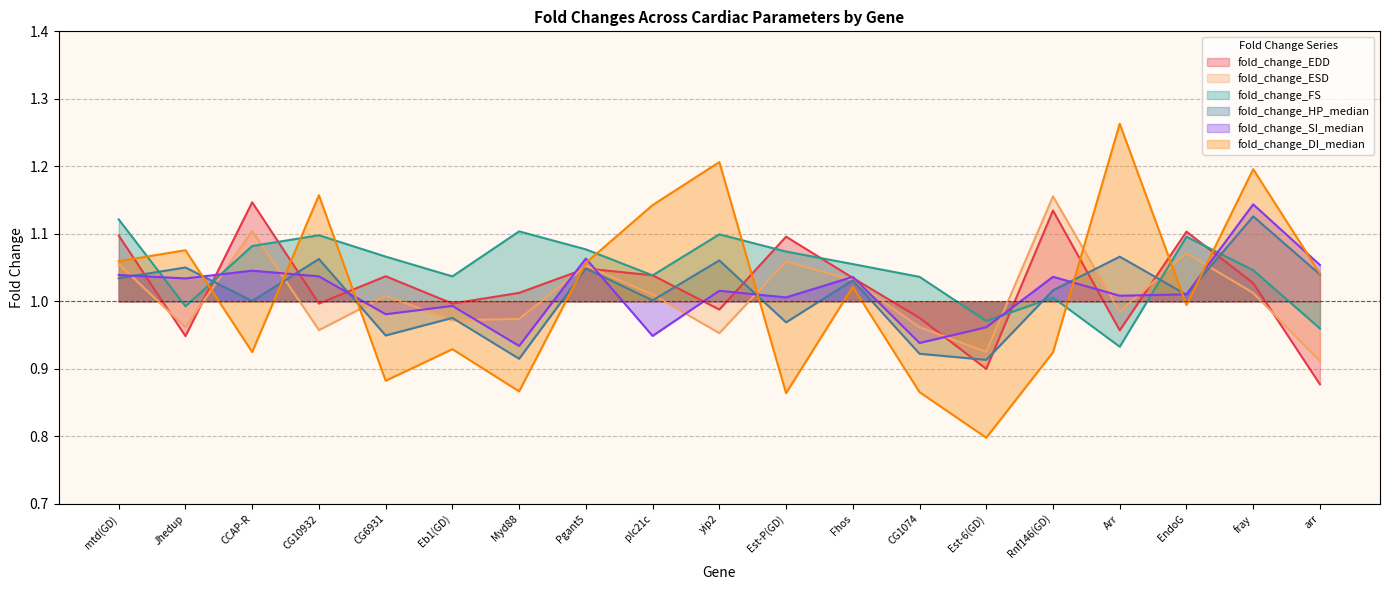

What is the spread (max minus min) of values at Arr?

0.3